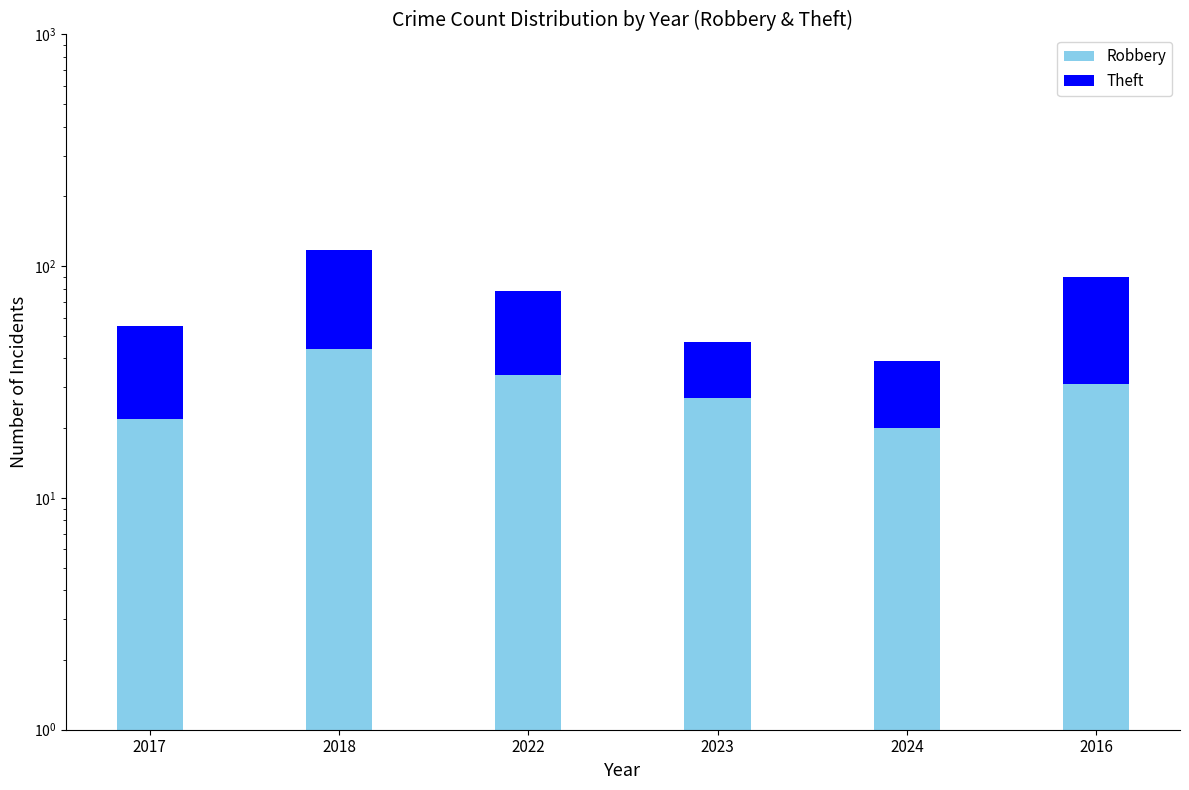

At which category is the sum across all series the highest?

2018